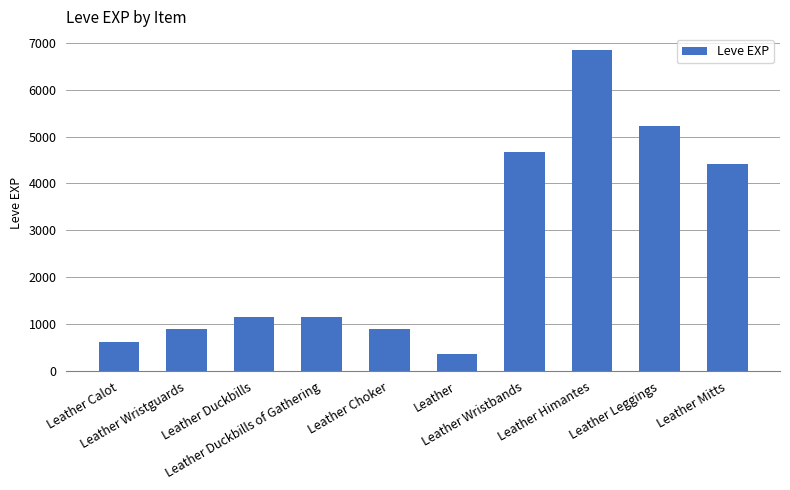

What is the maximum value shown in the chart?

6840